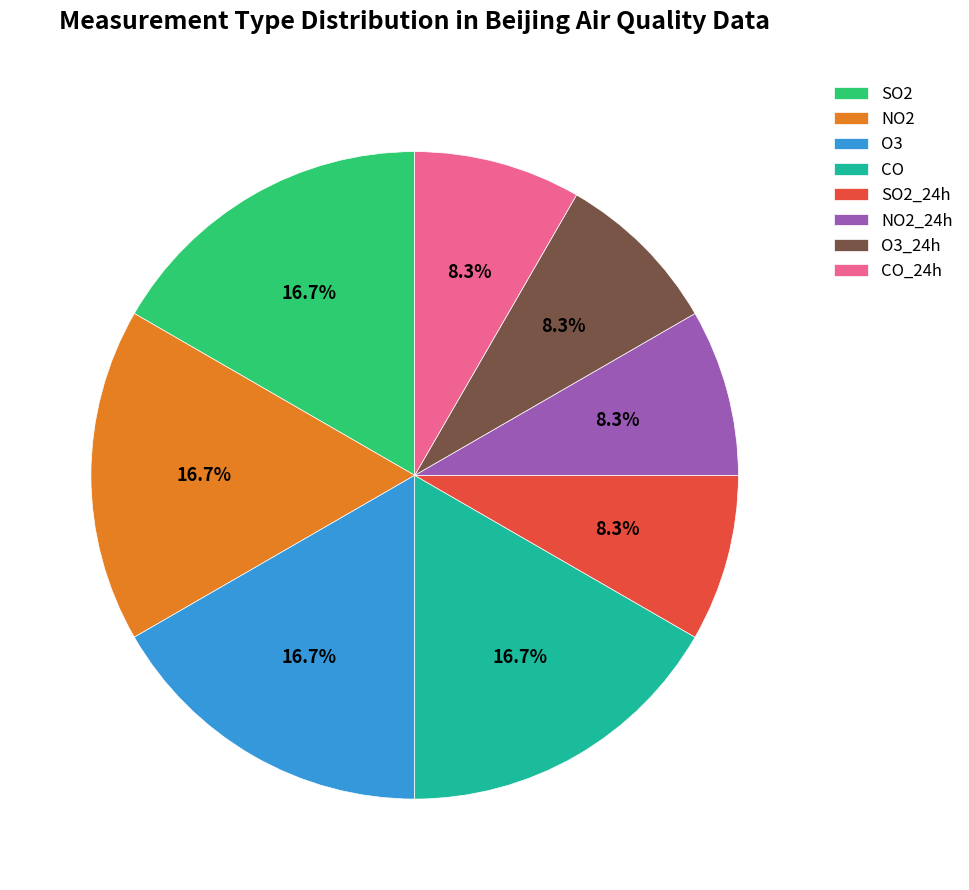

How many segments does this pie chart have?

8